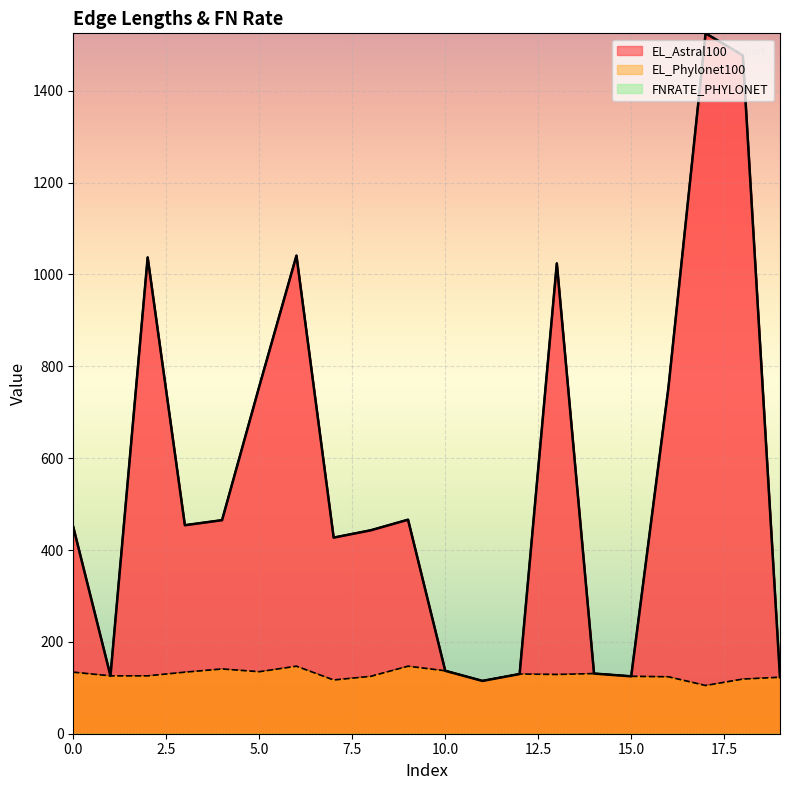

What is the approximate value of EL_Phylonet100 at 3, to the nearest 5?

135